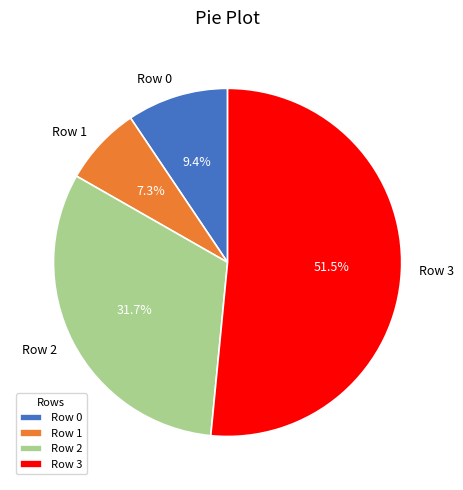

Count the number of slices in the pie.

4